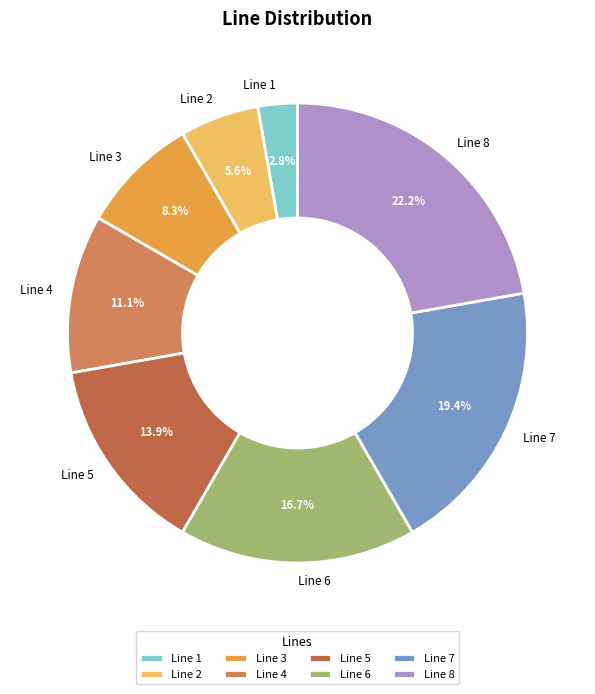

To the nearest percent, what is the difference between the largest and smallest slice percentages?

19%